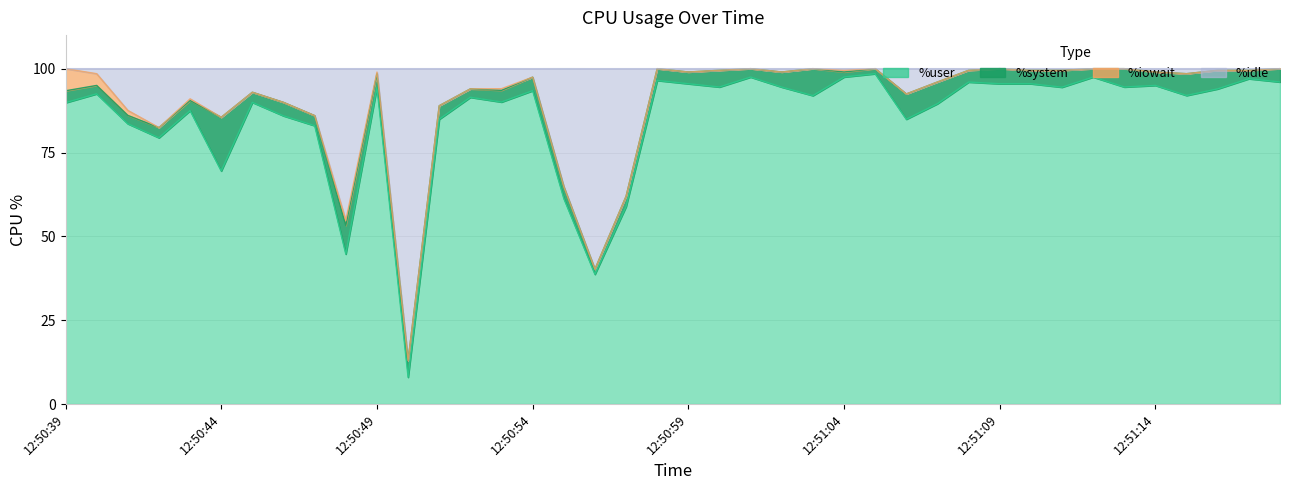

What is the maximum value shown in the chart?

100.0